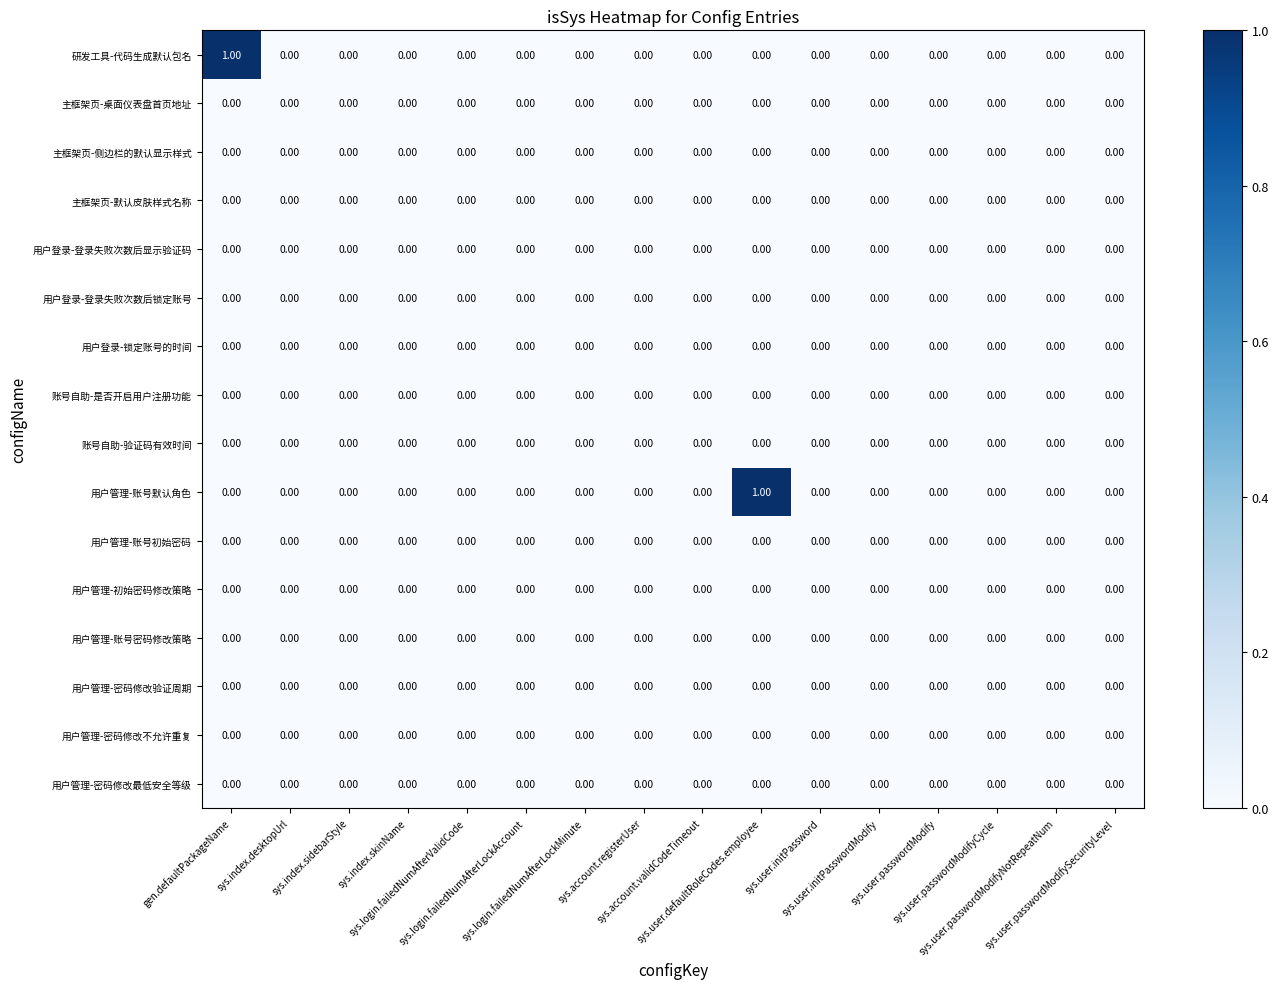

Count the number of categories in the chart.

16